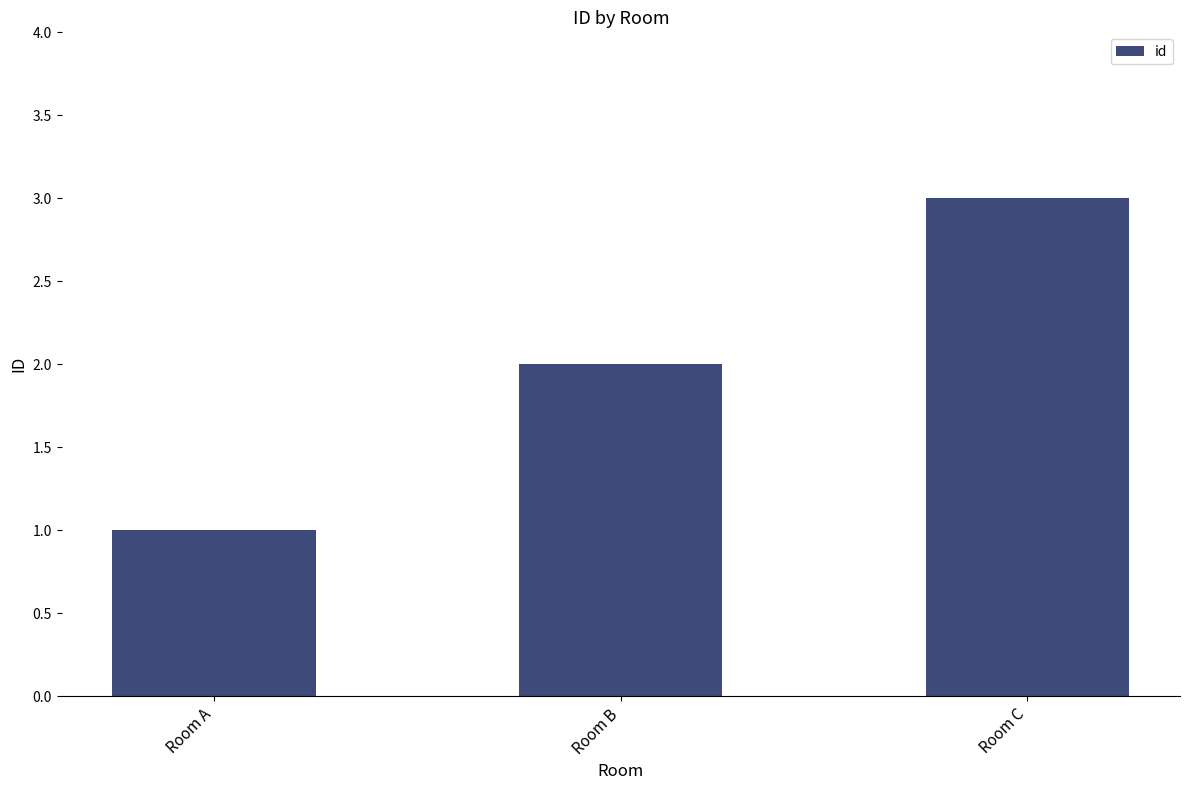

What is the change in value from Room B to Room C?

+1